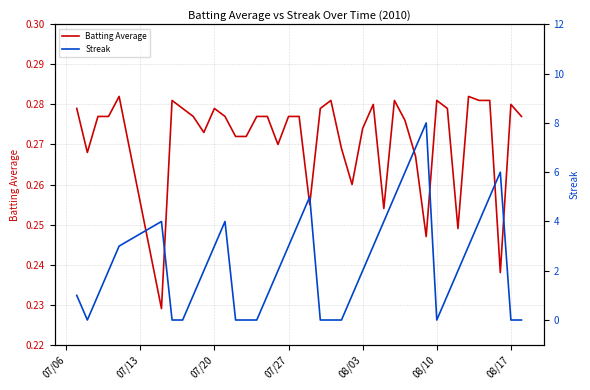

What is the average value of the Batting Average series?

0.3